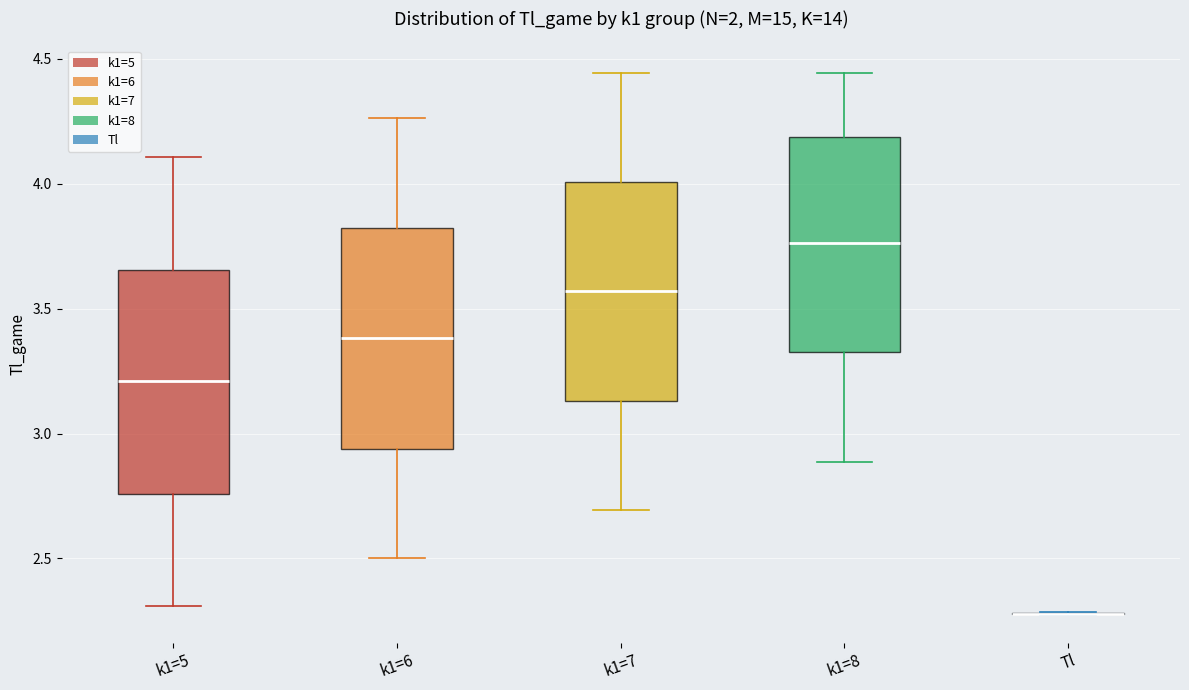

Reading left to right, transcribe this box plot: for each box, give where its median line is, the range the box spans, and where its two whiskers end, as read against the y-axis. The values are not printed on the chart, so give them approximately, as read against the axis.

k1=5: median 3.20, box 2.75 to 3.65, whiskers 2.30 to 4.10
k1=6: median 3.40, box 2.95 to 3.80, whiskers 2.50 to 4.25
k1=7: median 3.55, box 3.15 to 4.00, whiskers 2.70 to 4.45
k1=8: median 3.75, box 3.35 to 4.20, whiskers 2.90 to 4.45
Tl: box collapsed to a line at 2.30, whiskers 2.25 to 2.30